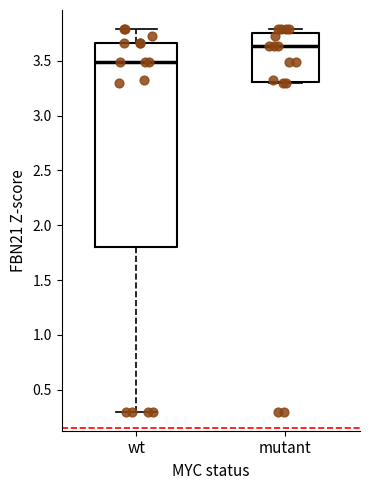

Reading left to right, transcribe this box plot: for each box, give where its median line is, the range the box spans, and where its two whiskers end, as read against the y-axis. The values are not printed on the chart, so give them approximately, as read against the axis.

wt: median 3.50, box 1.80 to 3.65, whiskers 0.30 to 3.80
mutant: median 3.65, box 3.30 to 3.75, whiskers 3.30 to 3.80